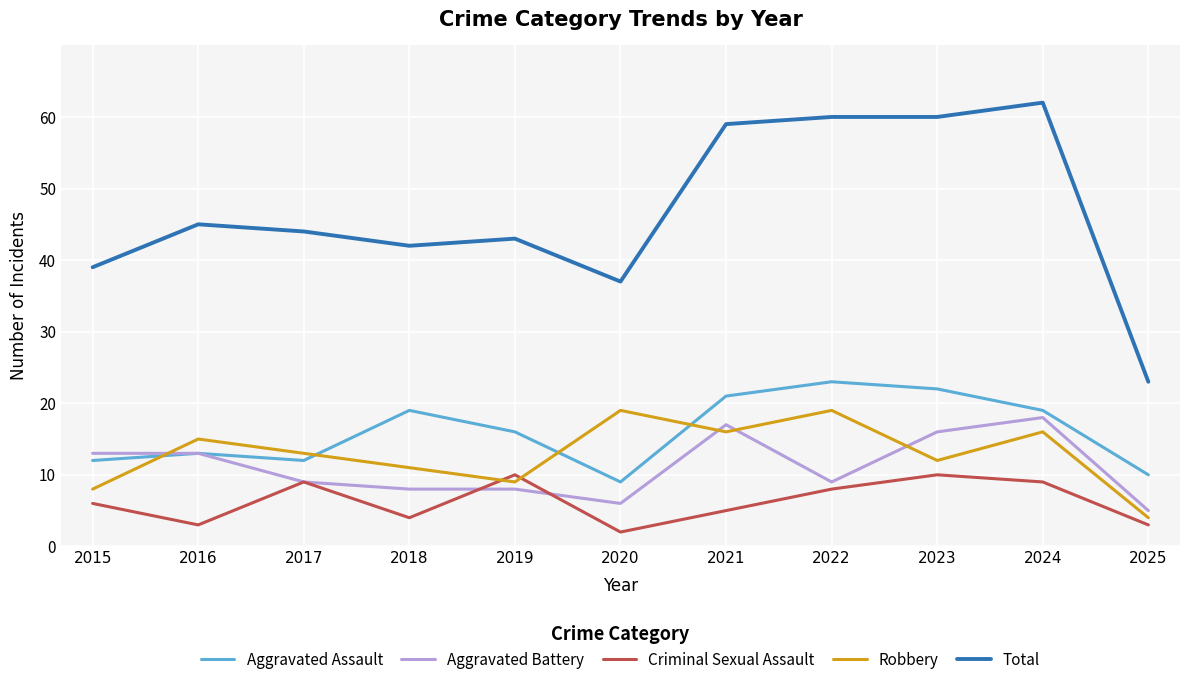

Is the value of Criminal Sexual Assault at 2021 greater than the value of Total at 2016?

No